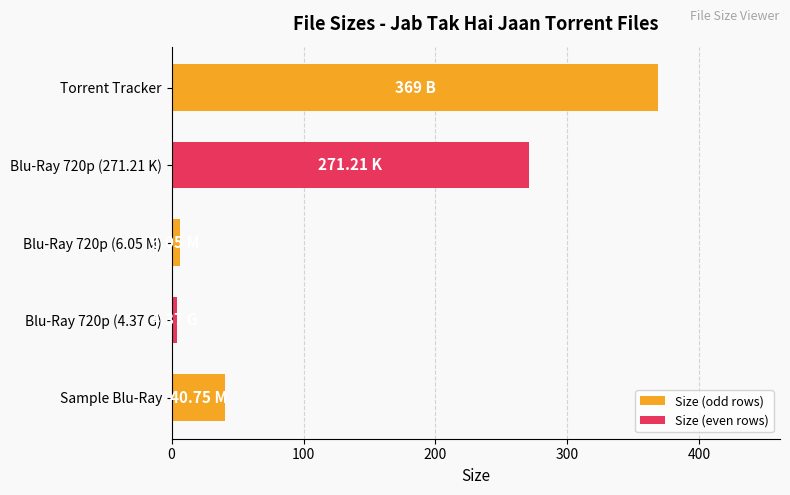

What is the sum of all values?

691.4